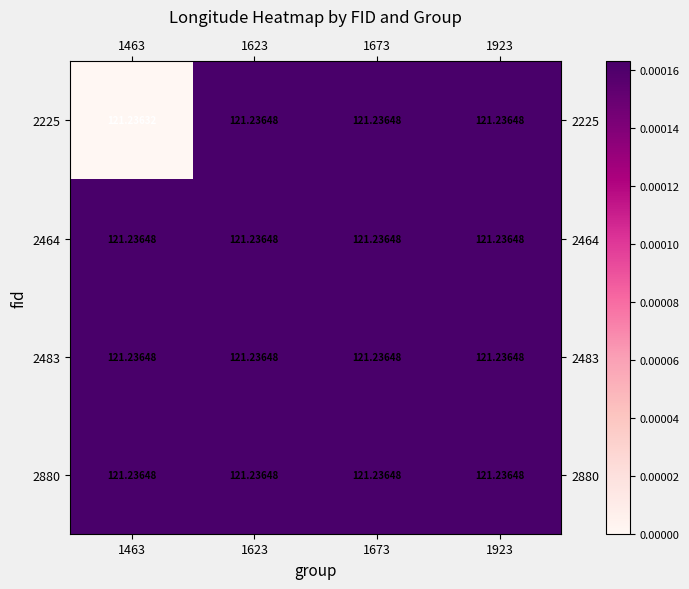

Between 1923 and 1673, which is larger?

1923